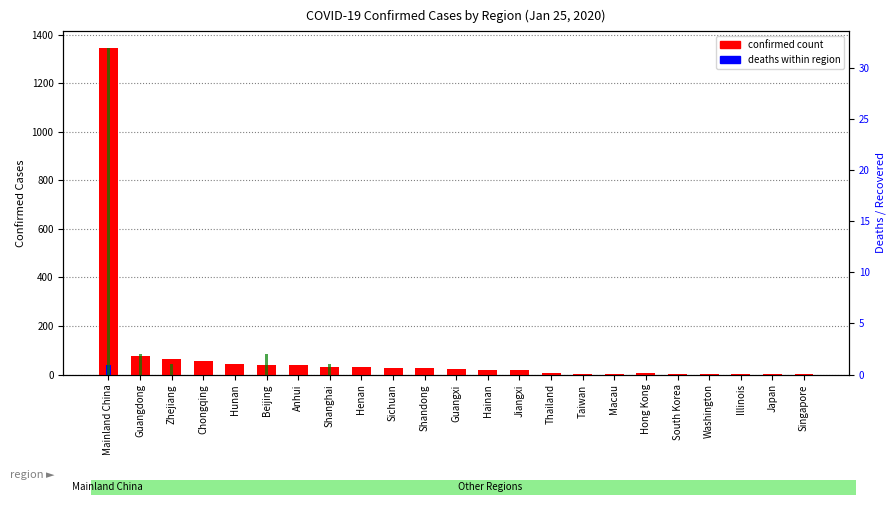

Is it true that confirmed count equals 9 at Shandong?

False